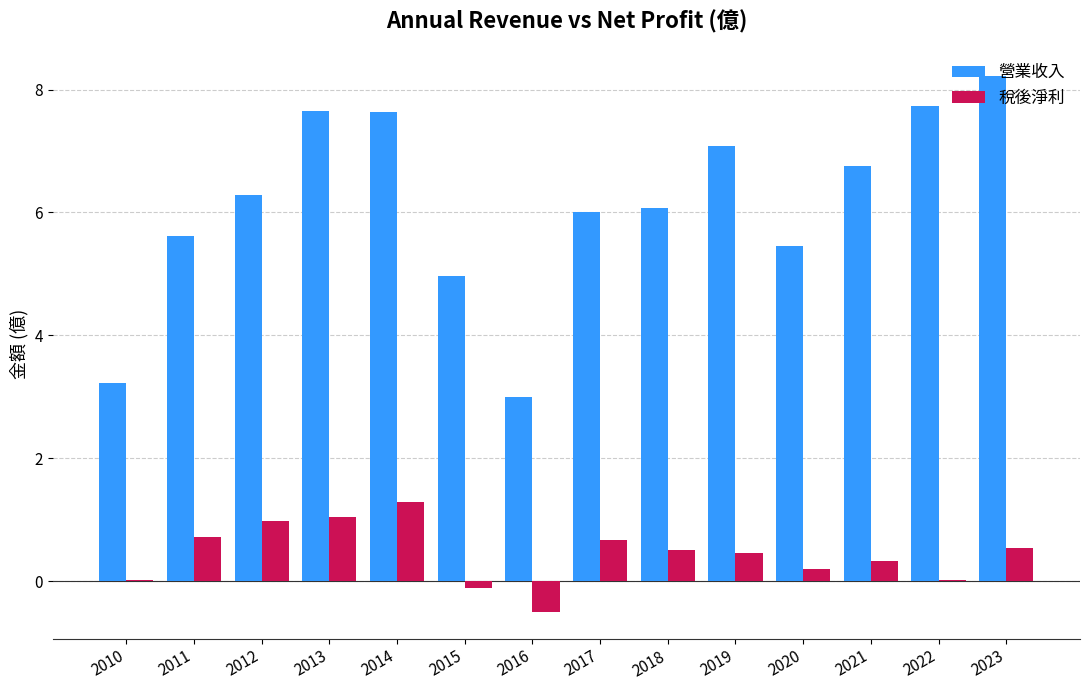

Which series has the largest total across all categories?

營業收入